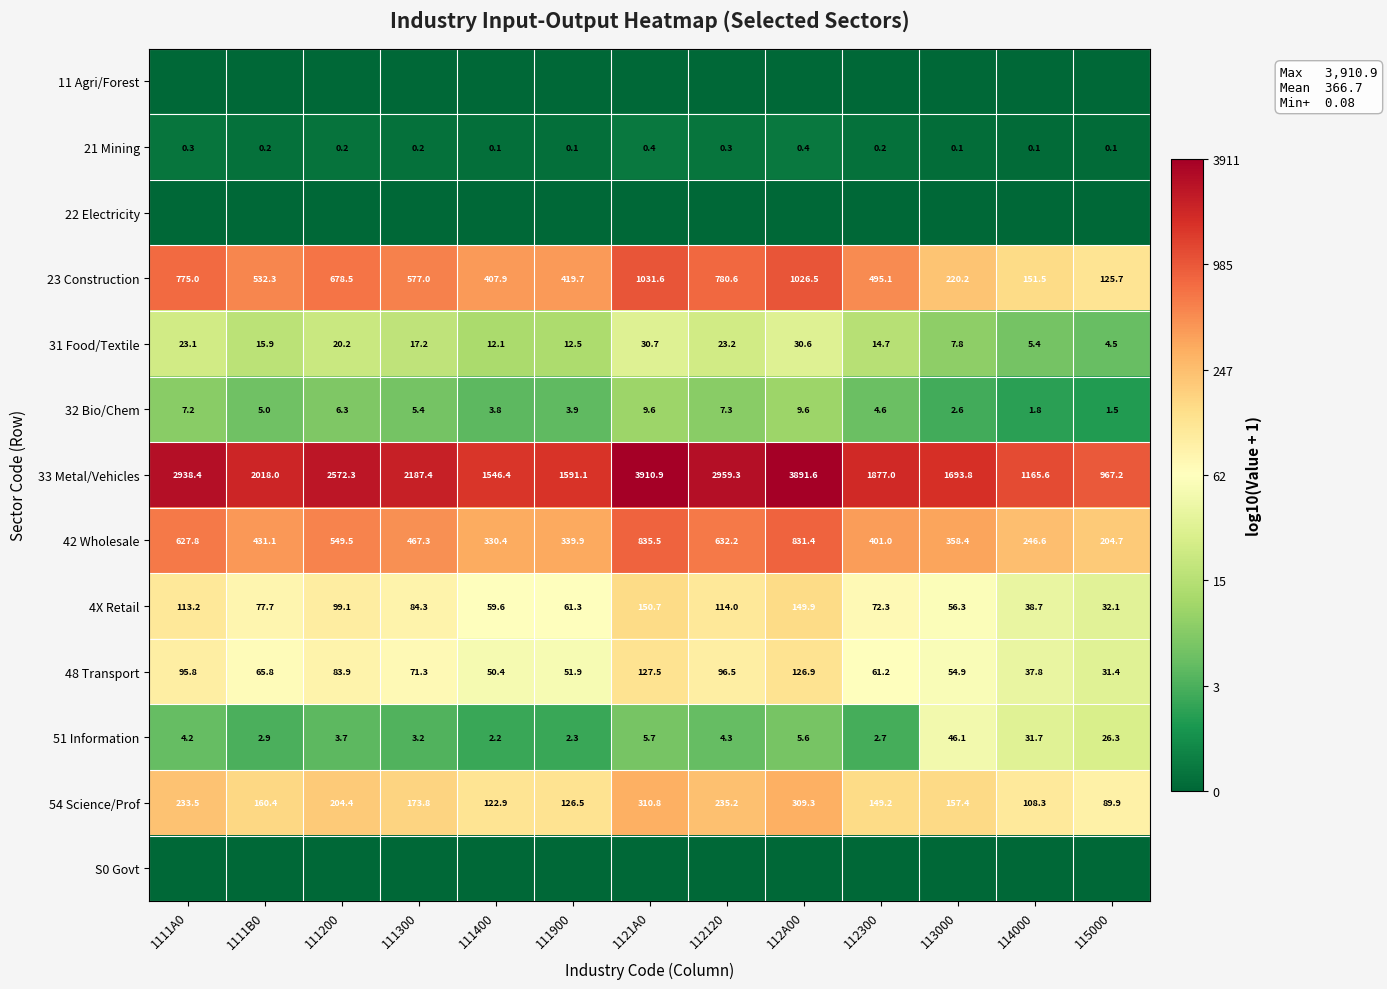

Is the value of 48 Transport at 112300 greater than the value of 51 Information at 112120?

Yes